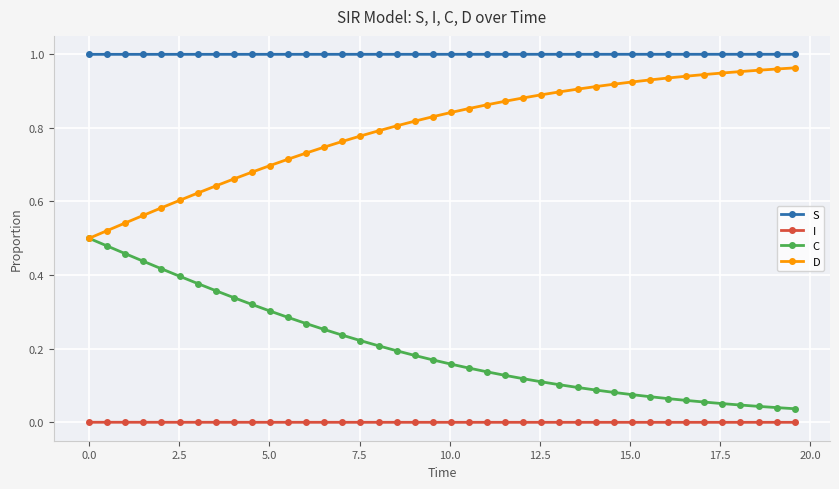

What are all the series names shown in the legend?

S, I, C, D